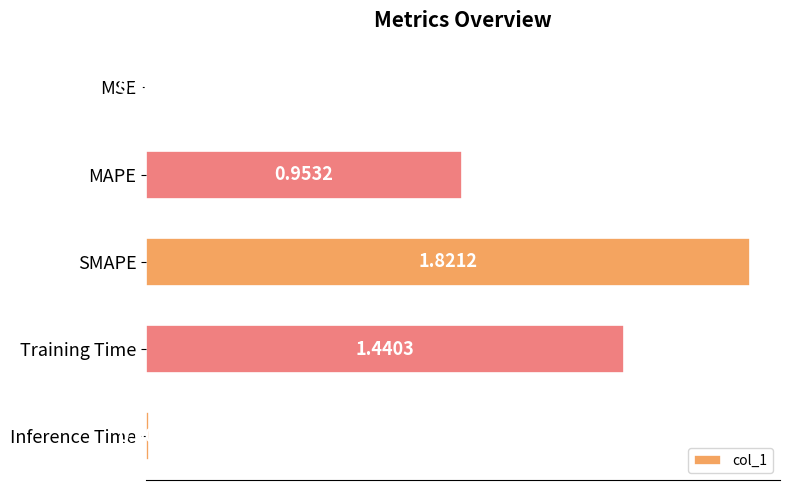

At which label is the value closest to 0?

MSE